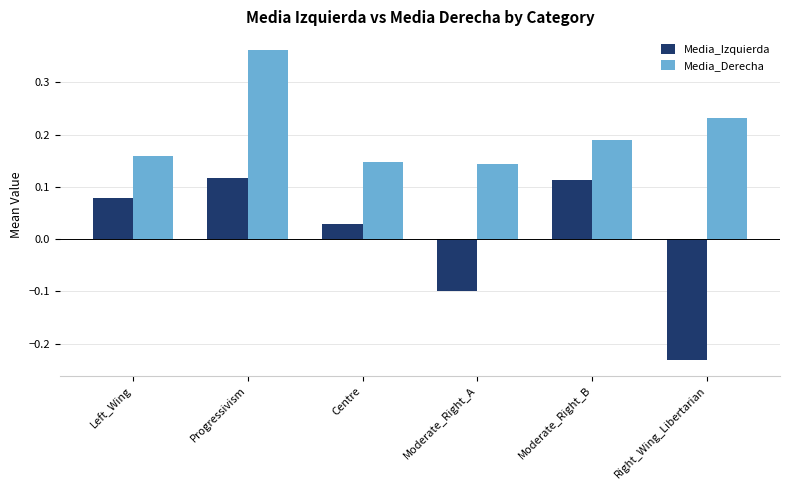

Is it true that Media_Izquierda equals -0.0 at Moderate_Right_A?

False